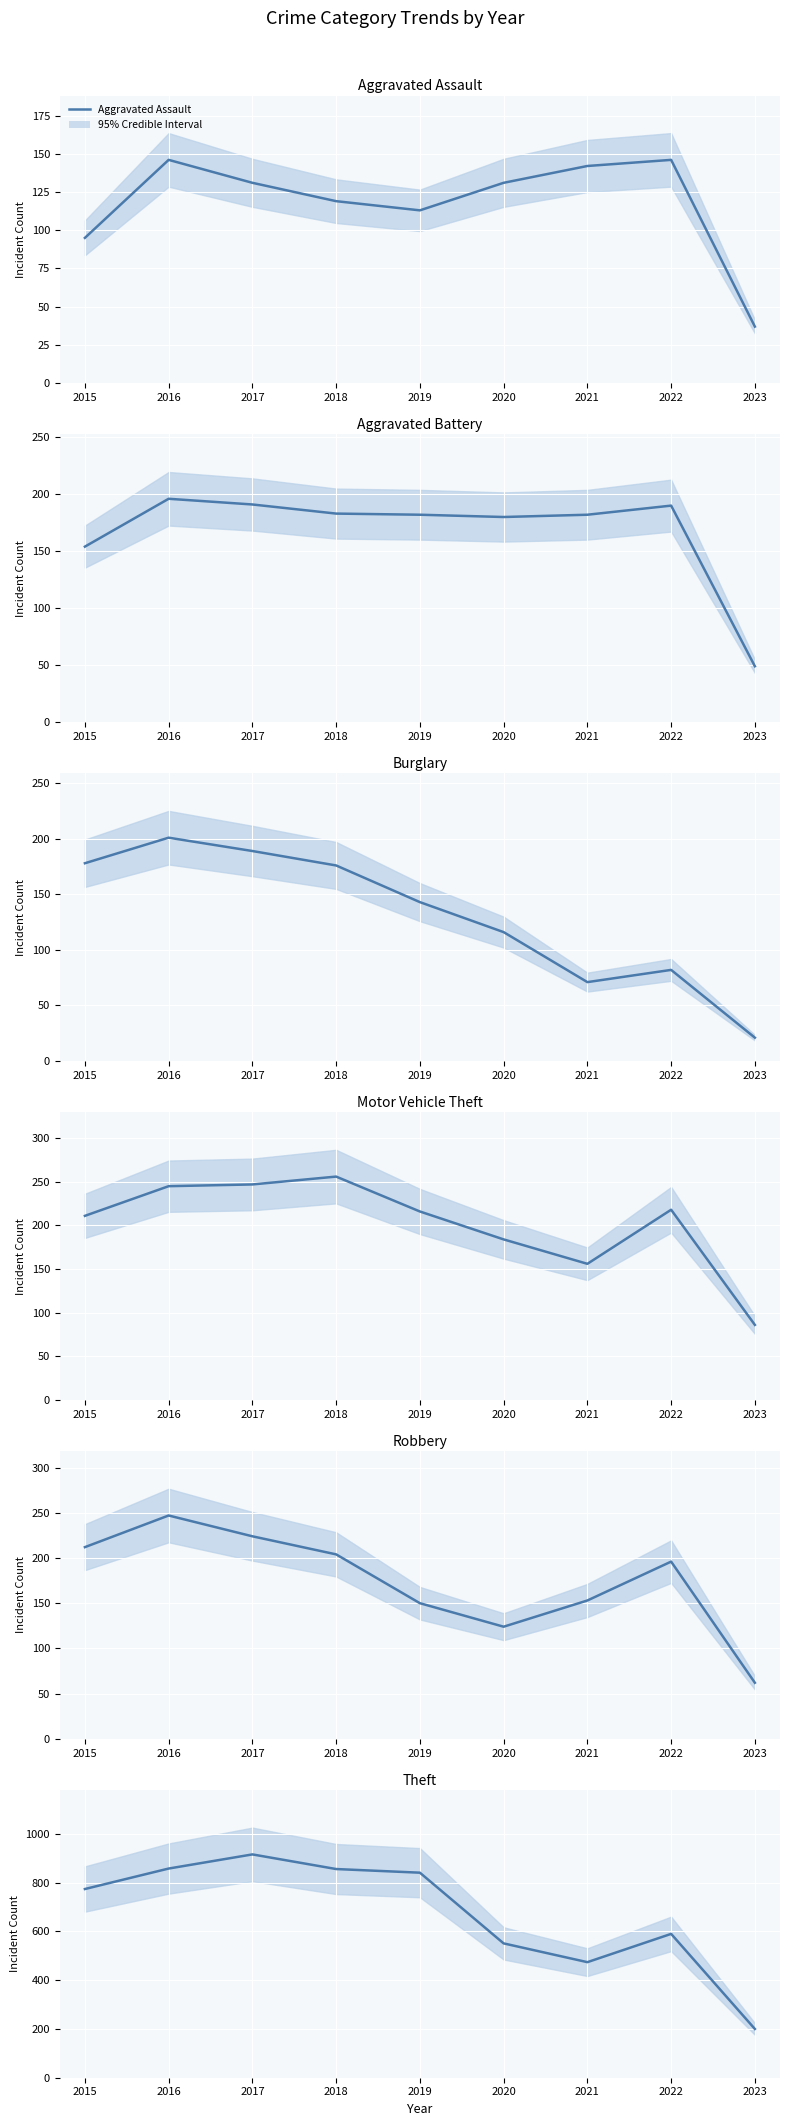

How many series are shown in this chart?

6